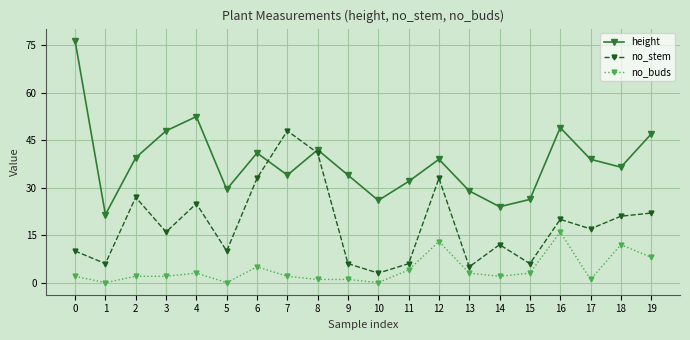

True or false: height and no_buds intersect in this chart.

False